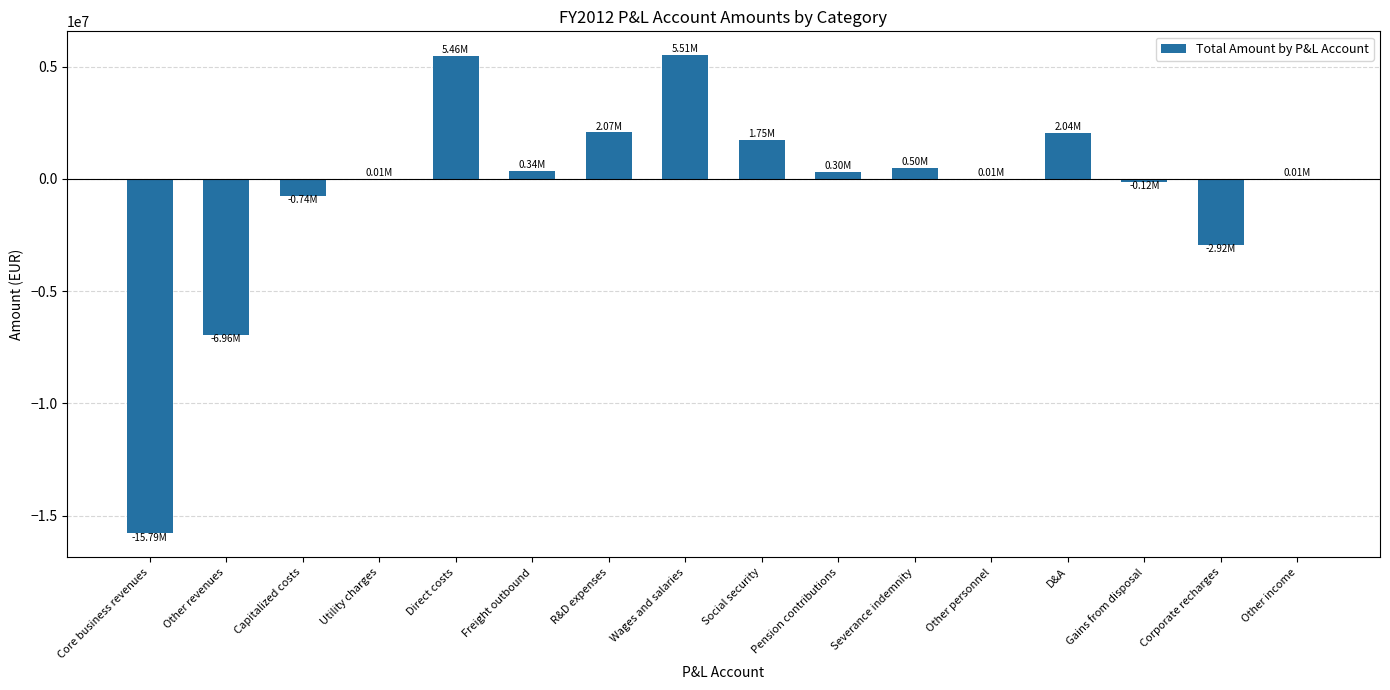

Does the chart contain stacked bars?

No